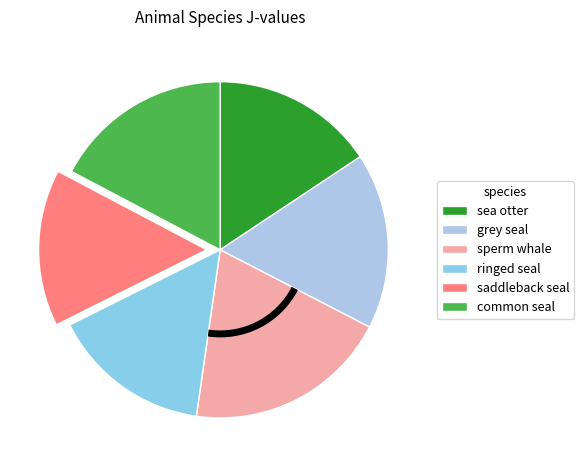

How many segments does this pie chart have?

6